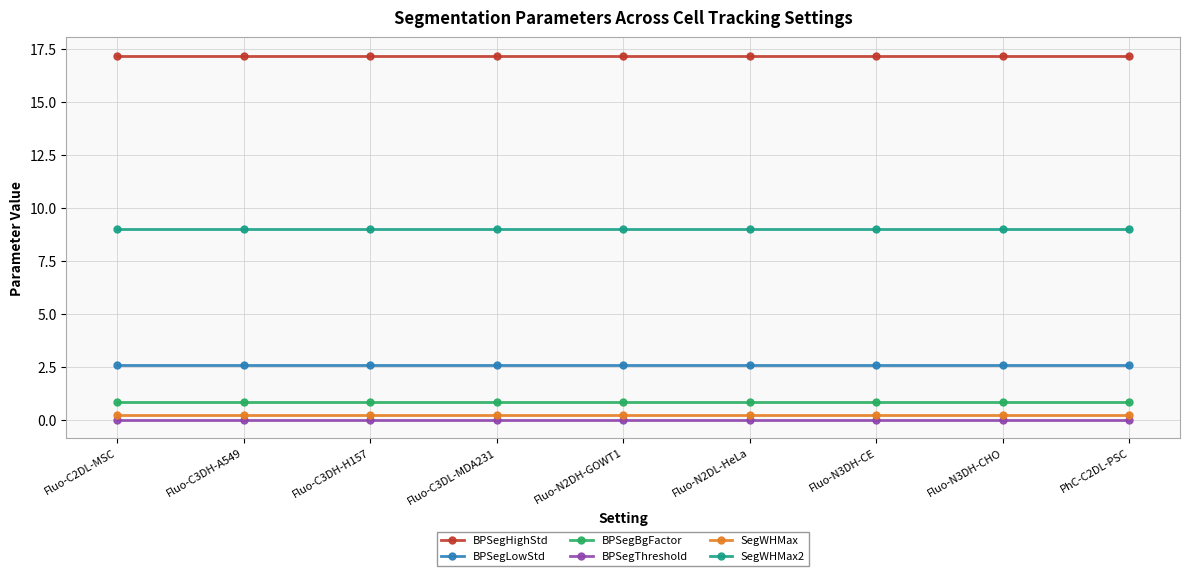

Which series has the largest total across all categories?

BPSegHighStd